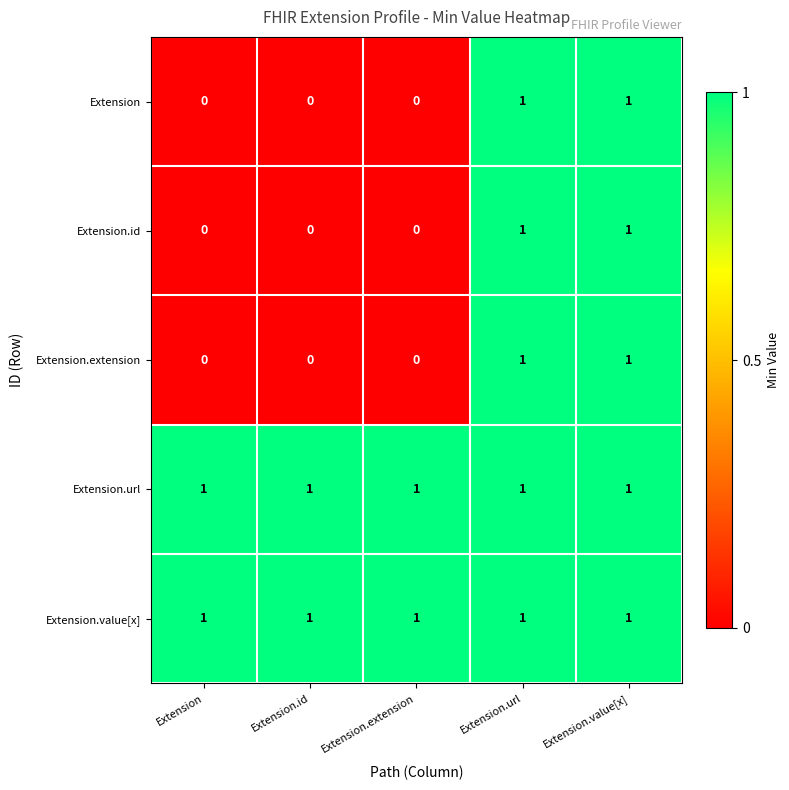

The value of Extension.extension at Extension.url is 1. True or false?

True